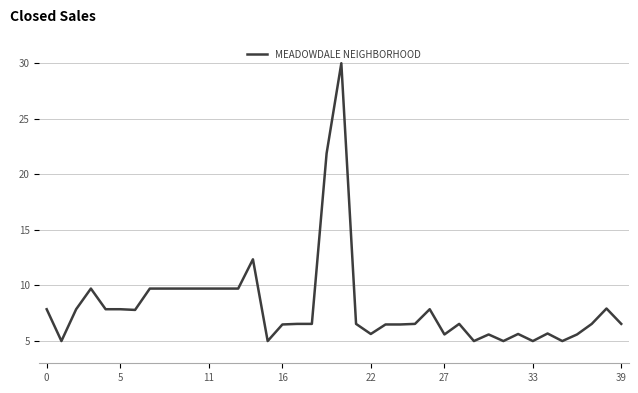

What is the difference between the maximum and minimum values?

25.0